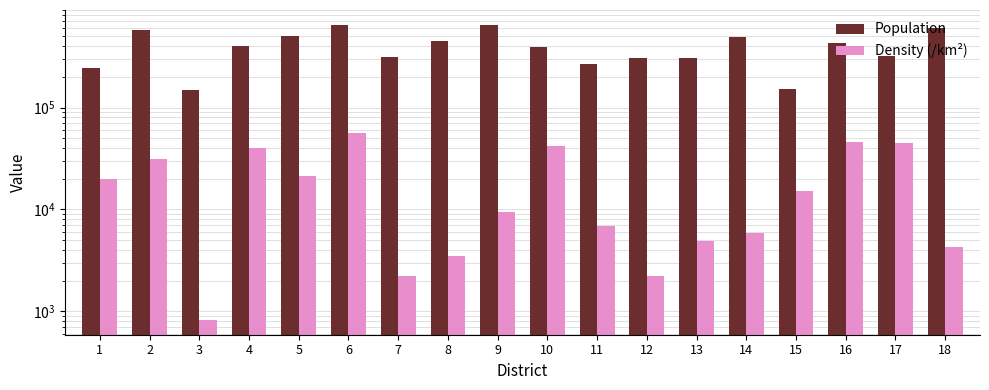

Which series has the largest range (max minus min)?

Population